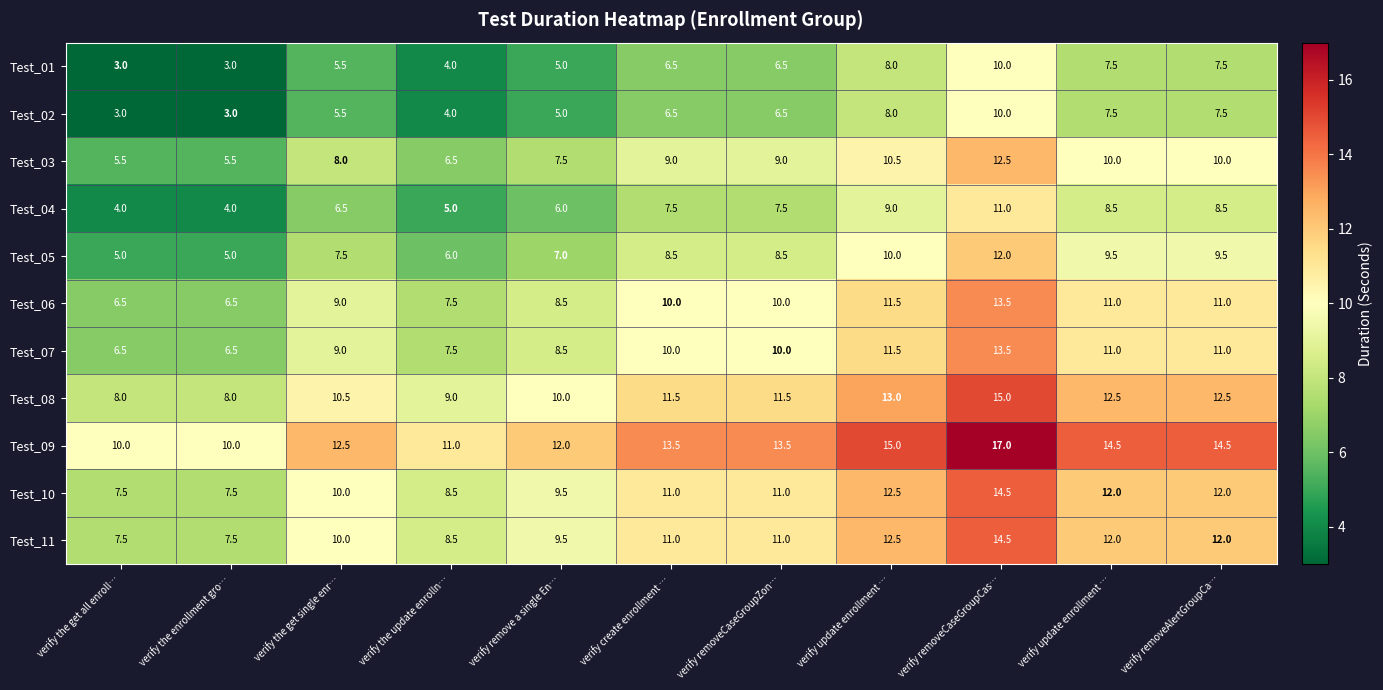

What is the spread (max minus min) of values at verify removeAlertGroupCa…?

7.0